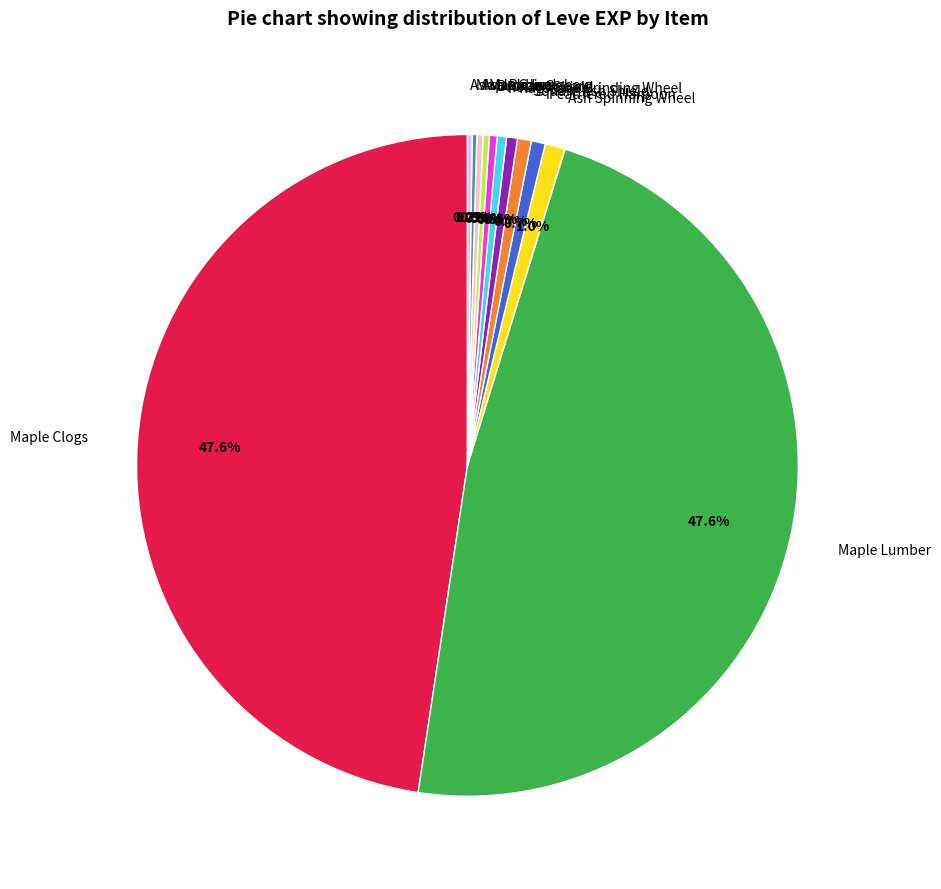

How much of the chart is everything except Round Shield?

99.5%